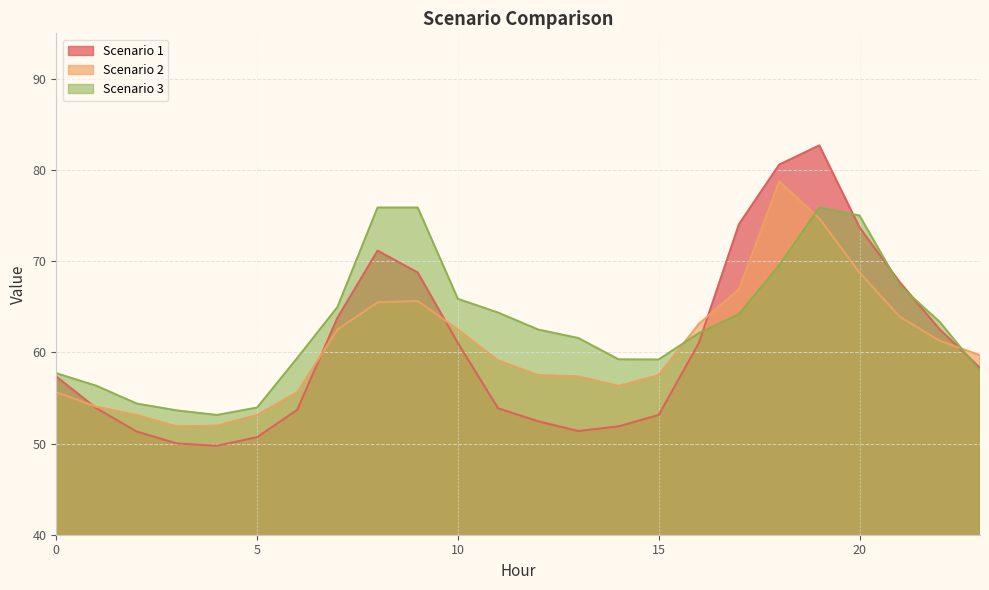

After their last crossing, which series has the higher values: Scenario 2 or Scenario 1?

Scenario 2